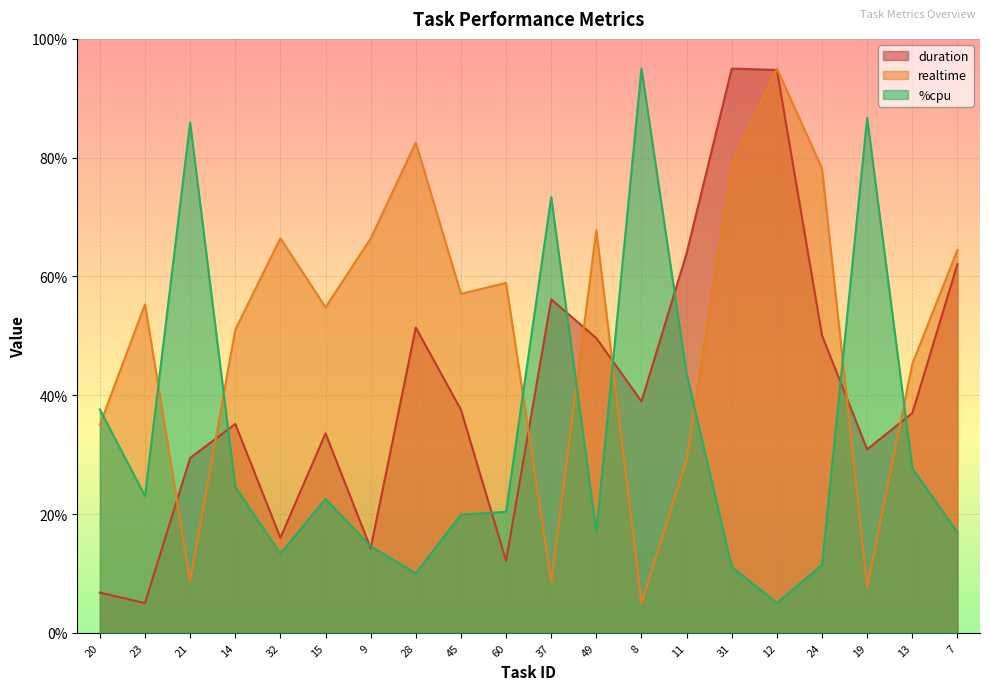

How many intersections are there between duration and %cpu?

9